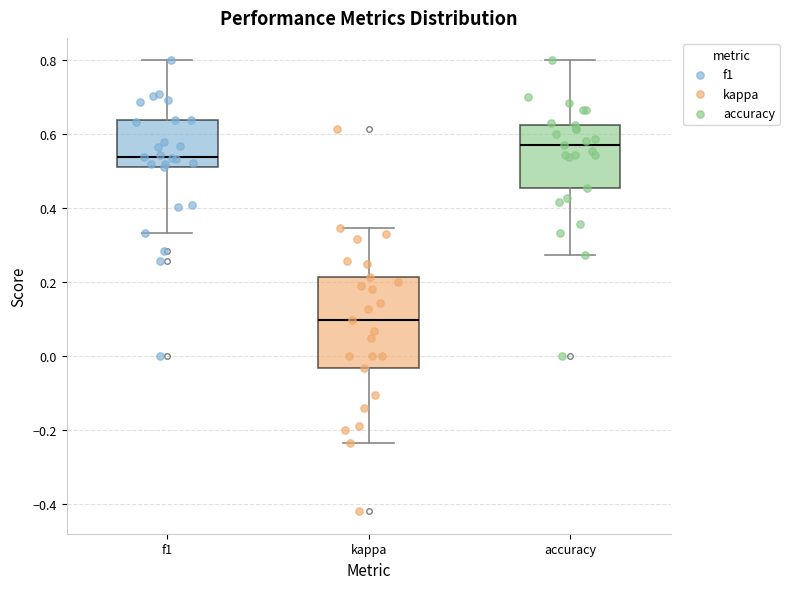

Which box is the tallest, from its lower edge to its upper edge?

kappa